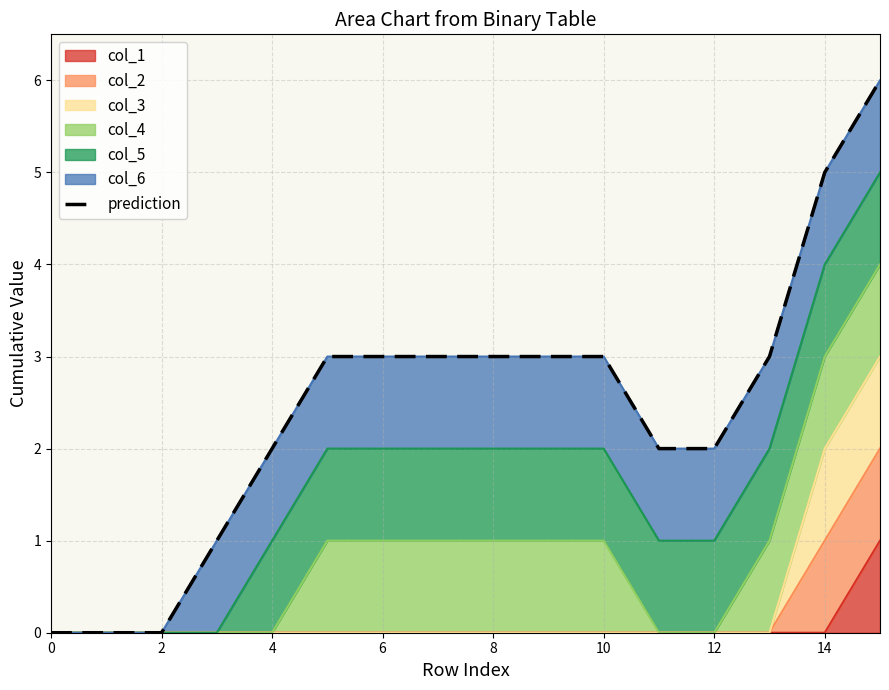

Reading left to right, transcribe all the data shown in this chart.

0	0	0	1	2	3	3	3	3	3	3	2	2	3	5	6